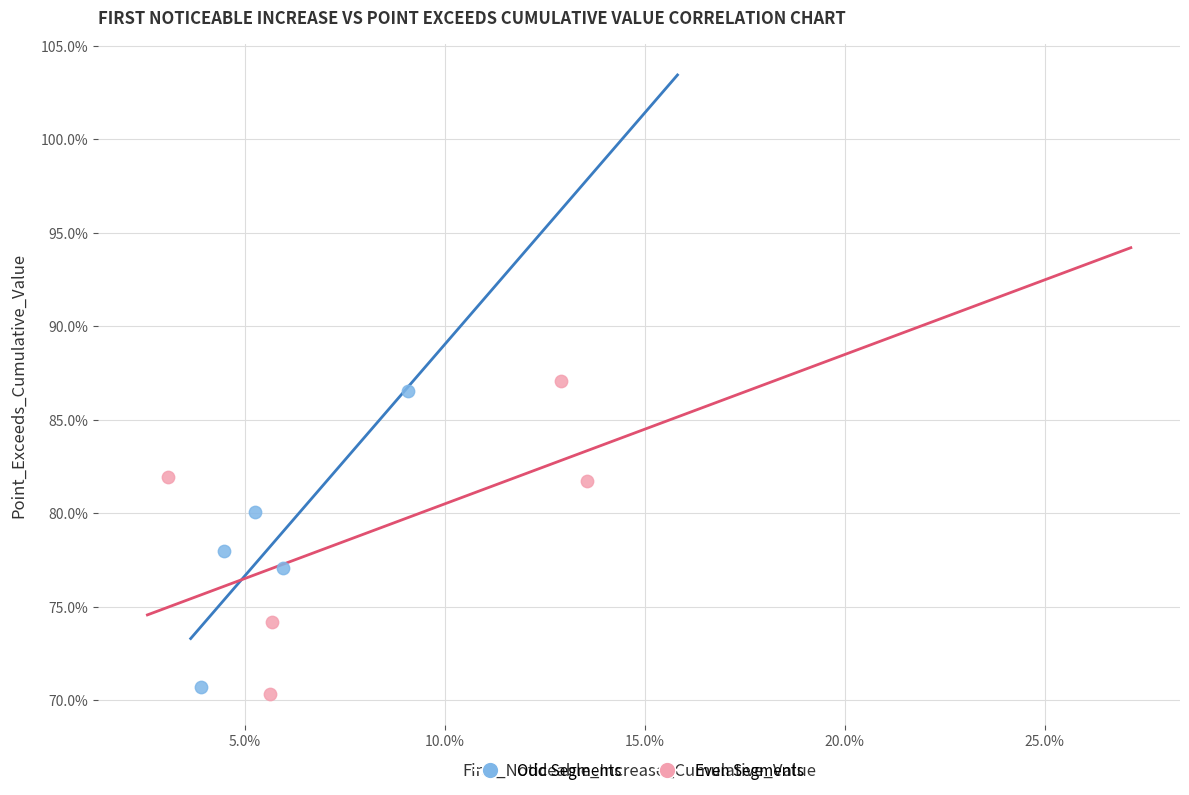

Which series reaches the minimum Y coordinate?

Even Segments